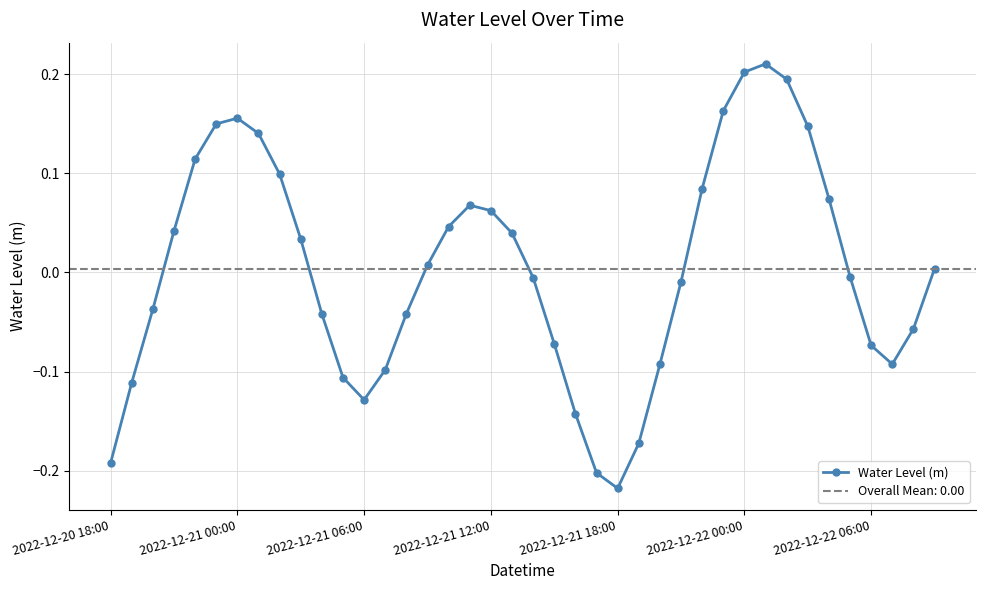

What is the minimum value shown in the chart?

-0.2